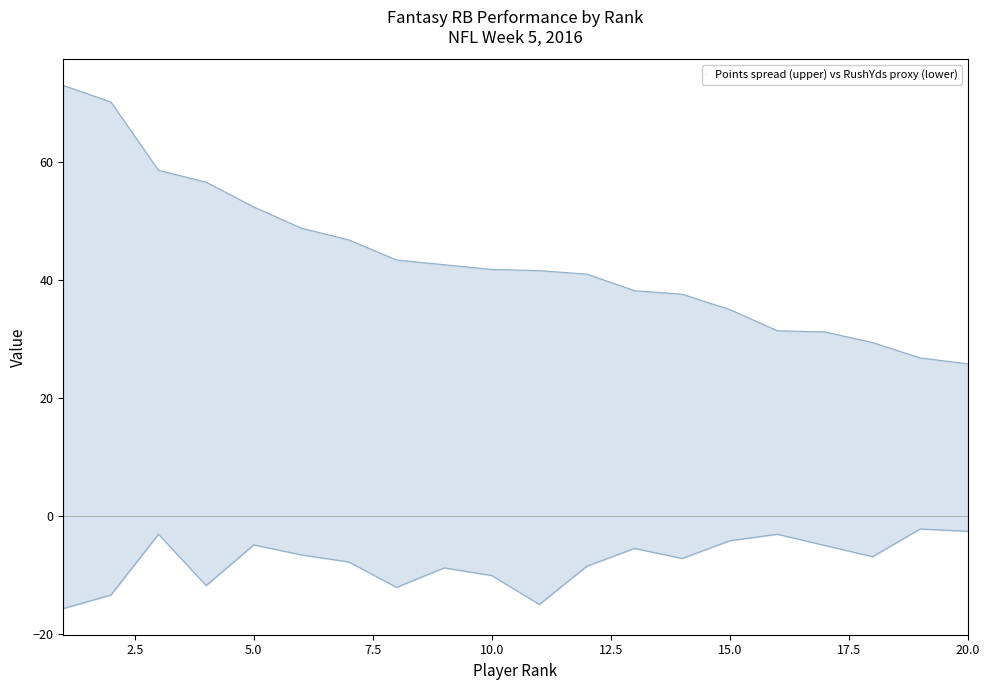

True or false: Points and RushYds cross at least once.

False